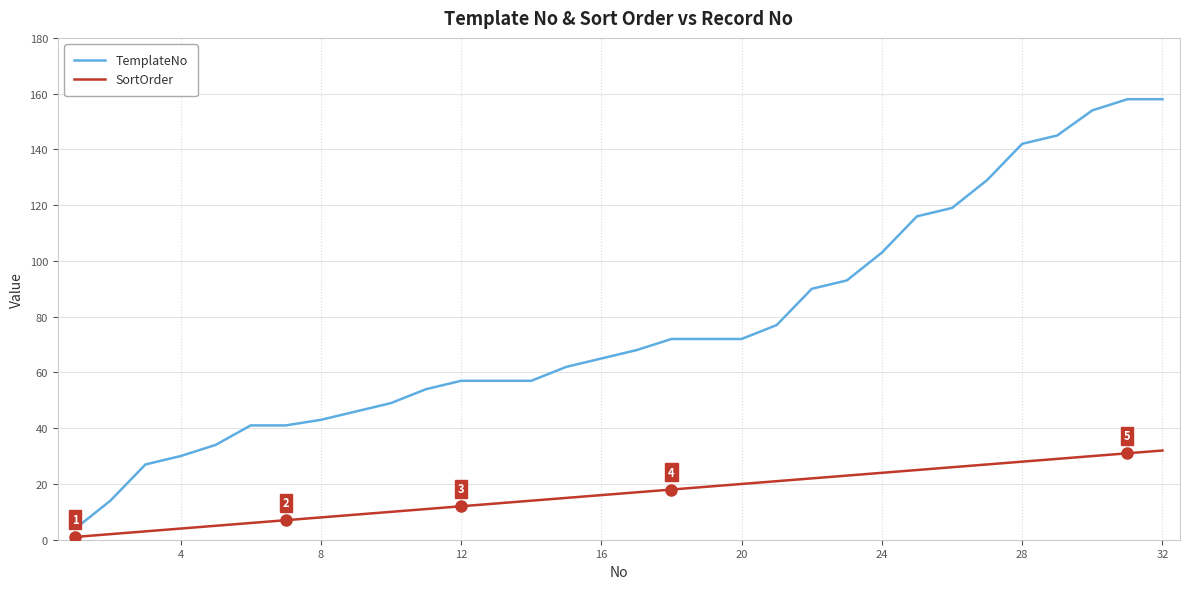

What is the maximum value for TemplateNo?

158